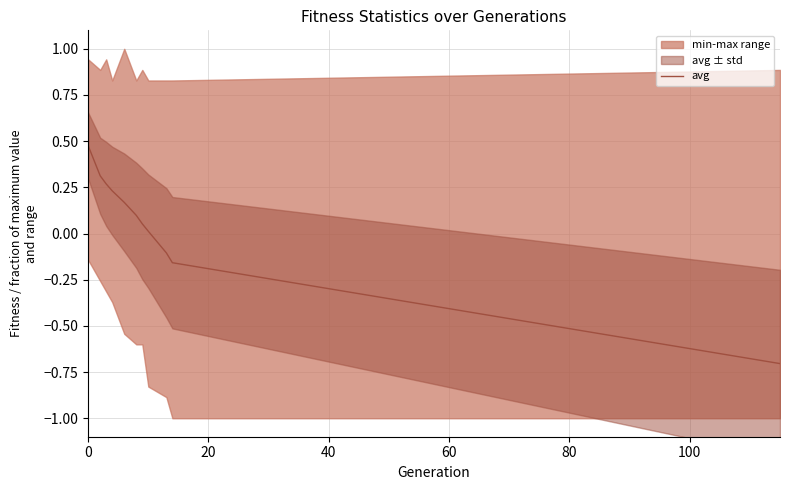

Reading left to right, list all the values displayed in this chart.

0.5	0.3	0.3	0.2	0.2	0.1	0.1	0.0	-0.1	-0.2	-0.7